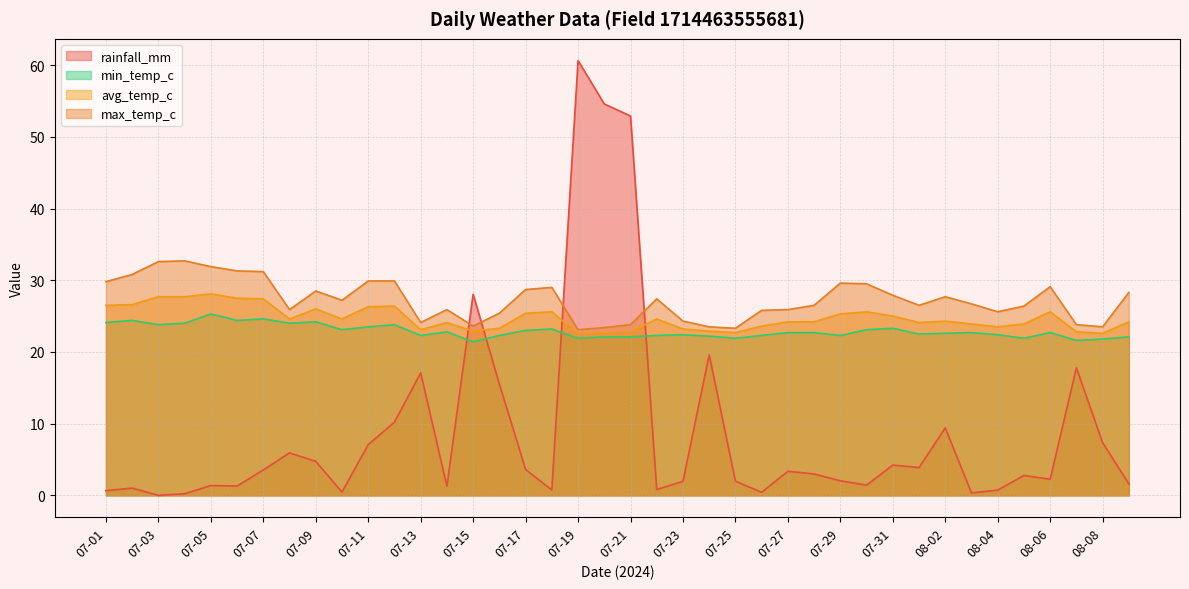

Reading left to right, extract all data points from this chart.

rainfall_mm: 0.7	1.0	0.0	0.2	1.4	1.3	3.5	5.9	4.7	0.5	7.1	10.2	17.1	1.3	28.0	15.5	3.6	0.7	60.6	54.6	52.9	0.8	1.9	19.6	2.0	0.4	3.4	3.0	2.0	1.4	4.2	3.9	9.4	0.3	0.7	2.8	2.2	17.8	7.3	1.6
min_temp_c: 24.1	24.4	23.8	24.0	25.3	24.4	24.6	24.0	24.2	23.1	23.5	23.8	22.3	22.8	21.4	22.3	23.0	23.2	21.9	22.1	22.1	22.3	22.4	22.2	21.9	22.3	22.7	22.7	22.3	23.1	23.3	22.5	22.6	22.7	22.4	21.9	22.7	21.6	21.8	22.1
avg_temp_c: 26.5	26.6	27.7	27.7	28.1	27.5	27.4	24.6	26.0	24.6	26.3	26.4	23.1	24.1	22.9	23.3	25.4	25.6	22.5	22.7	22.8	24.6	23.2	22.9	22.7	23.6	24.2	24.2	25.3	25.6	25.0	24.1	24.3	23.9	23.5	23.9	25.6	22.8	22.6	24.2
max_temp_c: 29.8	30.8	32.6	32.7	31.9	31.3	31.2	25.9	28.5	27.2	29.9	29.9	24.1	25.9	23.6	25.4	28.7	29.0	23.1	23.4	23.8	27.4	24.3	23.5	23.3	25.8	25.9	26.5	29.6	29.5	27.9	26.5	27.7	26.7	25.6	26.4	29.1	23.8	23.5	28.3